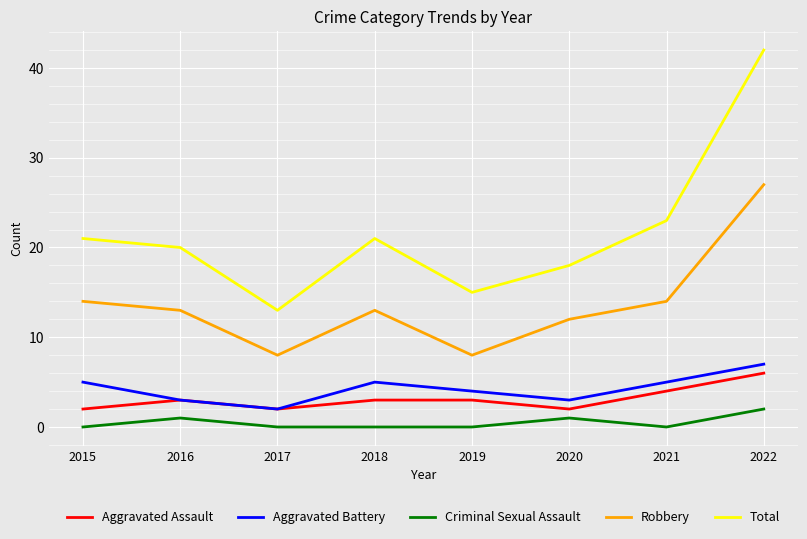

What is the average value of the Total series?

22